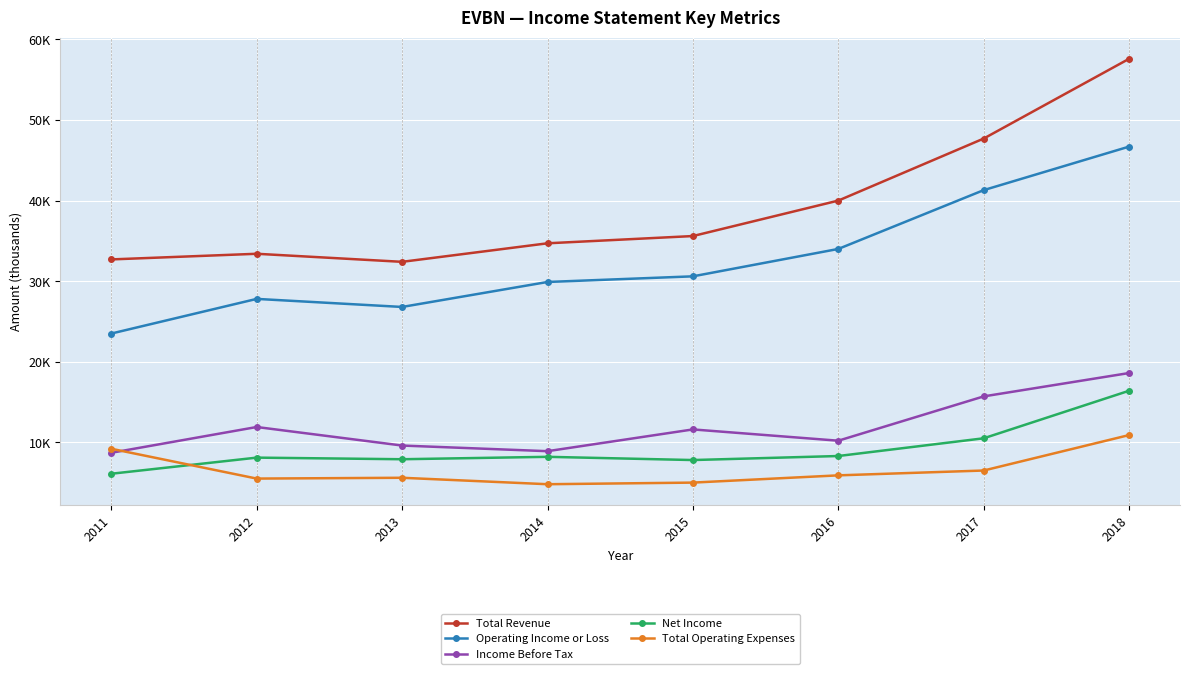

True or false: Net Income has a value of 5187 at 2016.

False